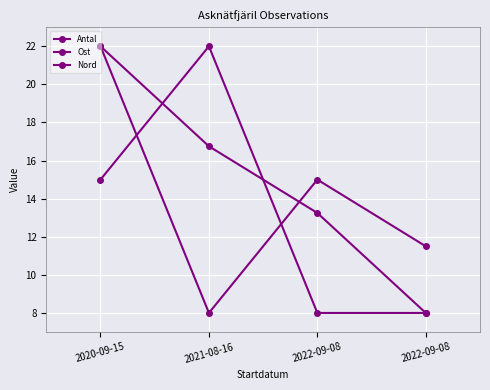

What is the maximum value shown in the chart?

22.0